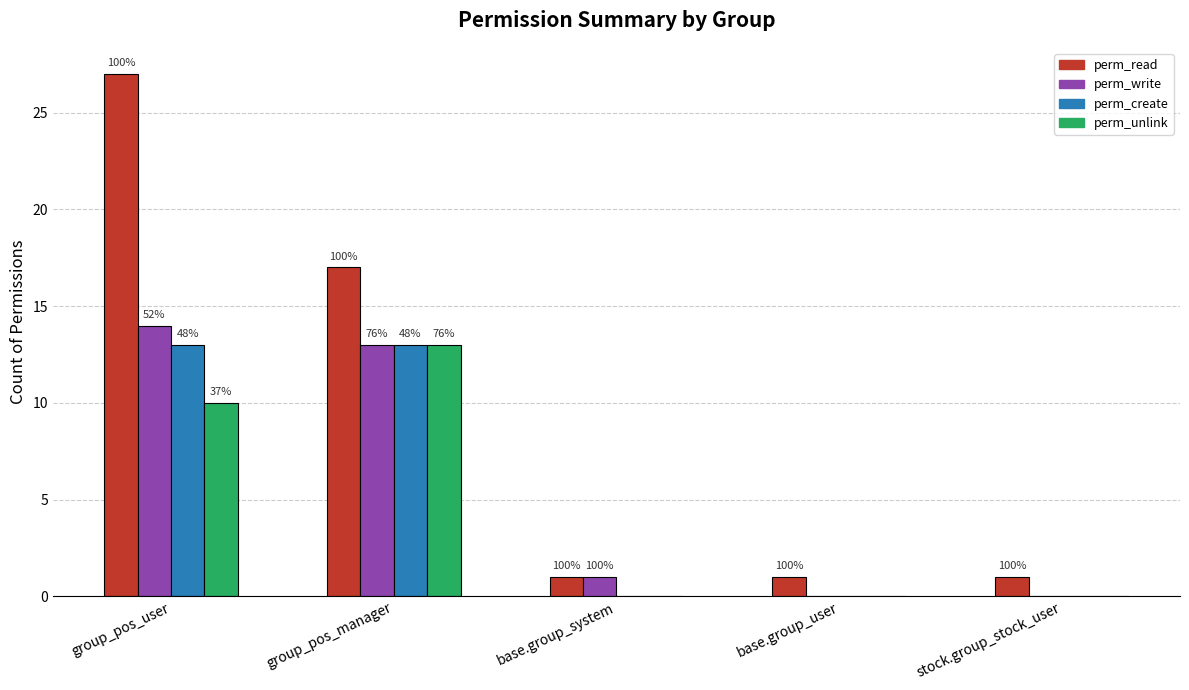

Are the bars horizontal?

No